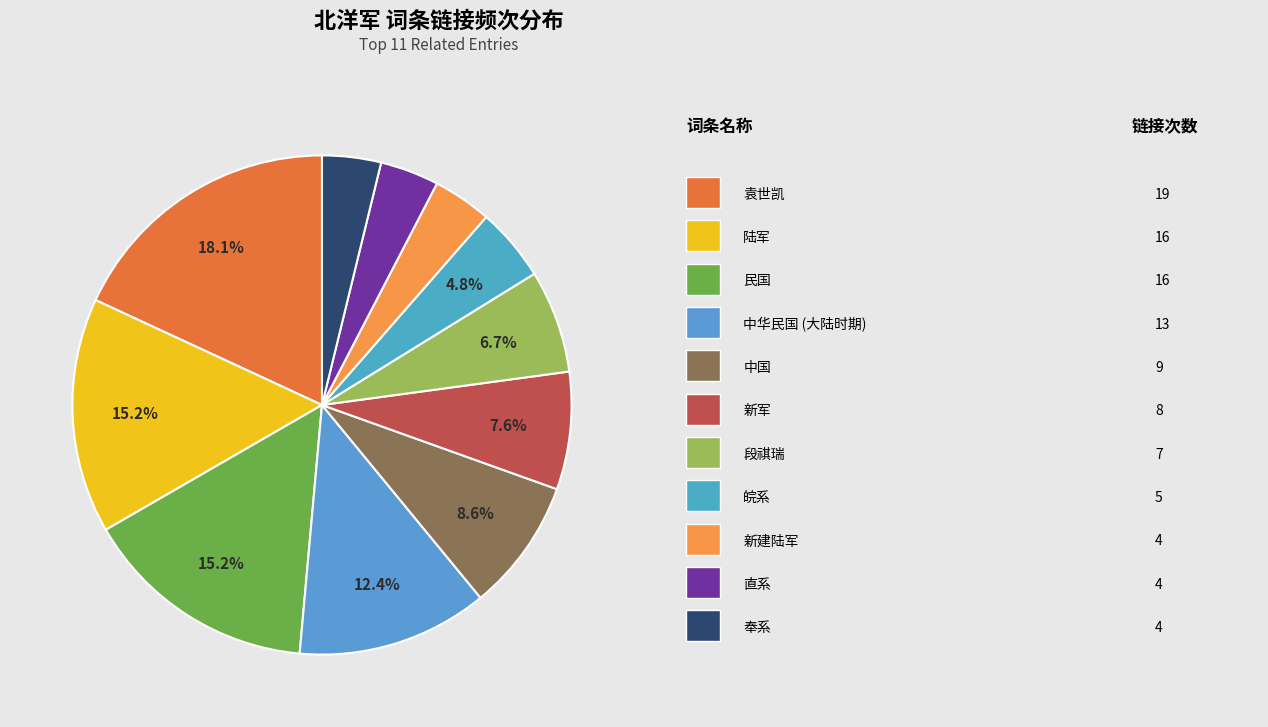

Is there any slice that represents more than half of the pie?

No